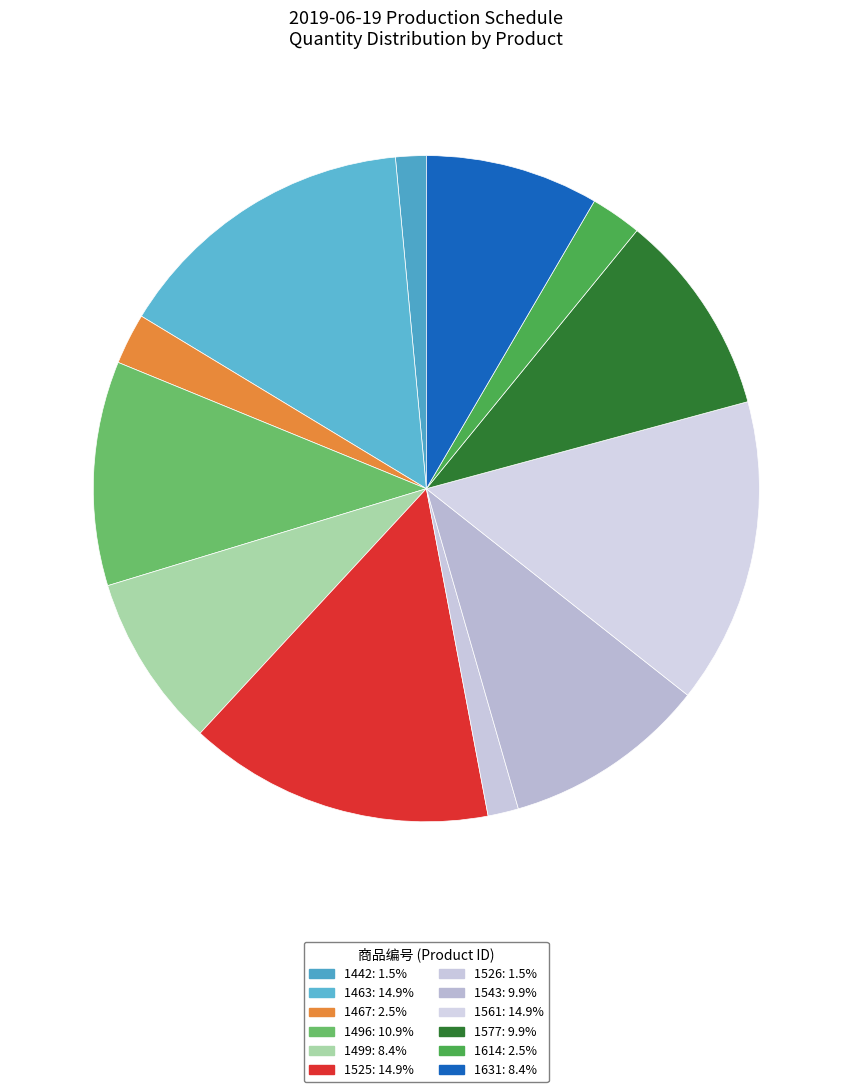

Which category has the biggest portion of the pie?

1463